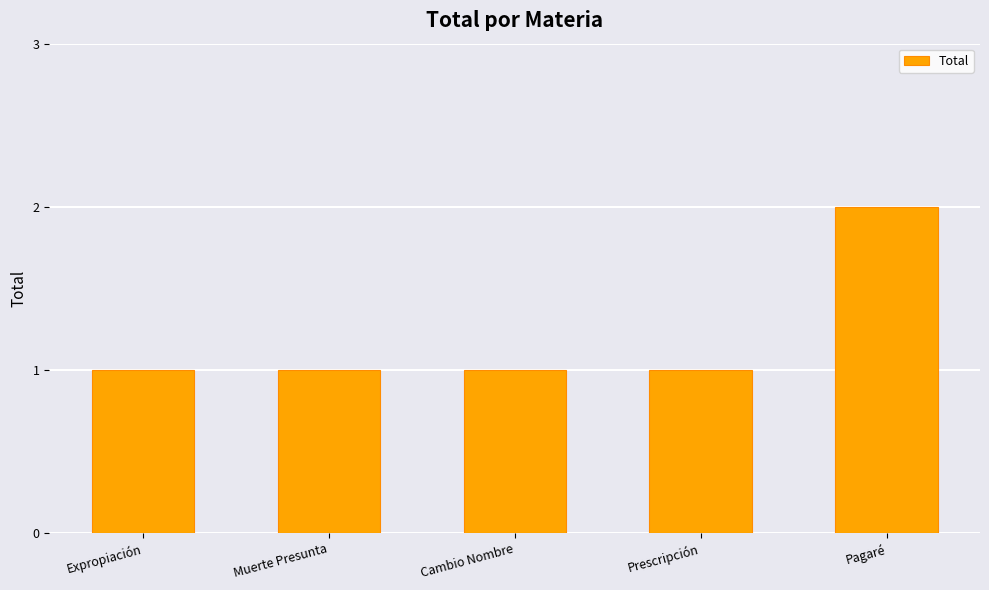

What is the approximate value at Muerte Presunta?

1